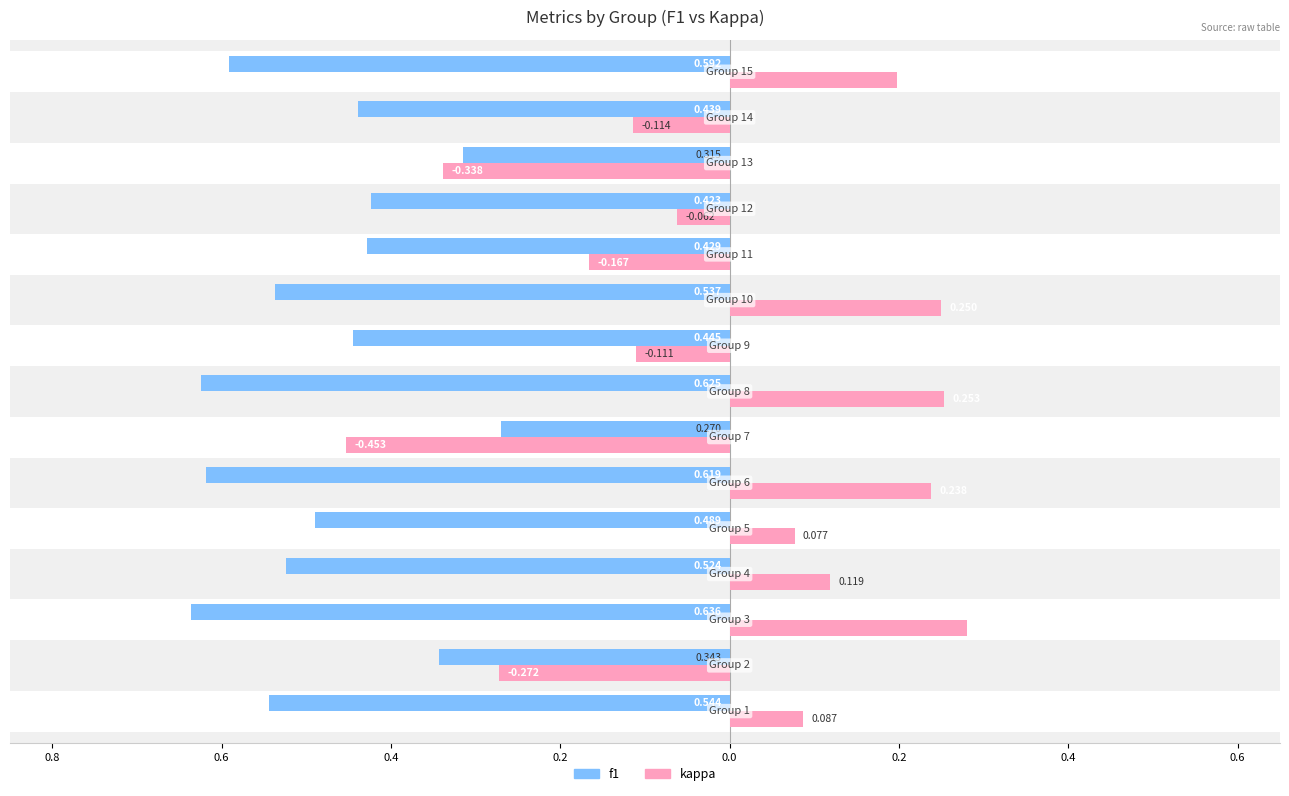

Does the chart contain stacked bars?

No